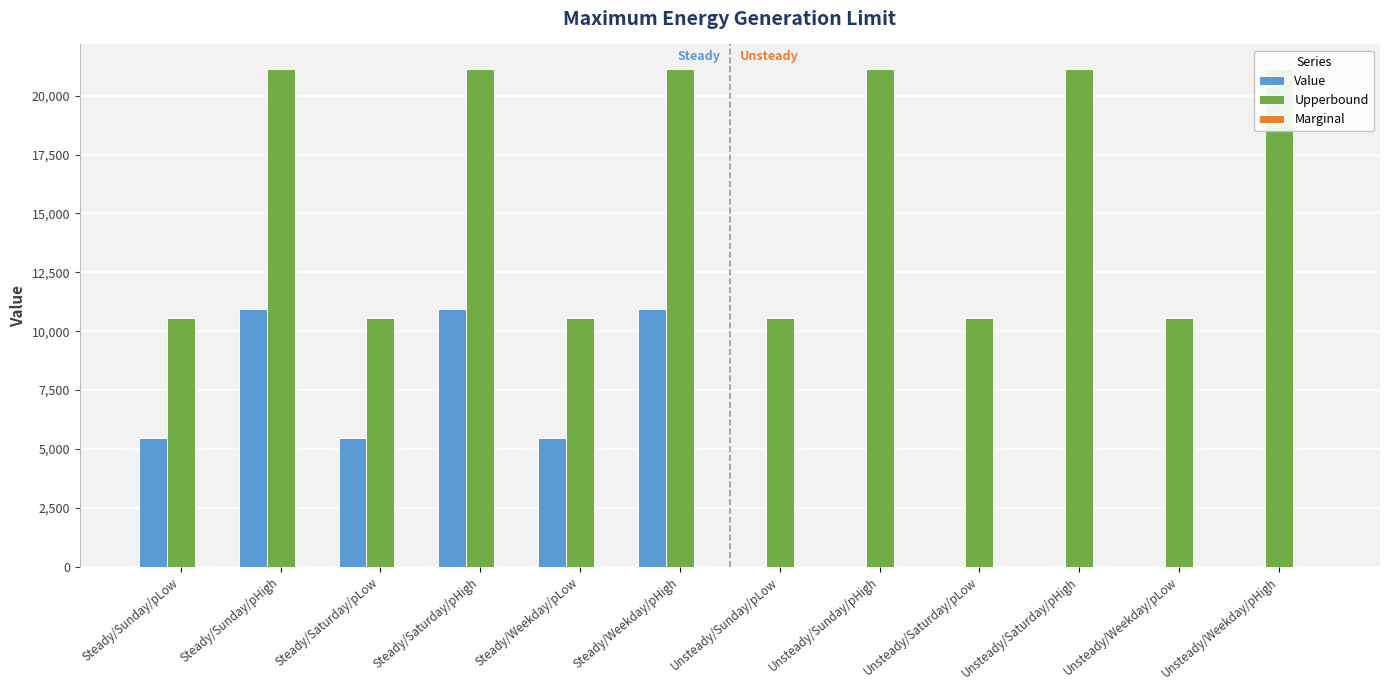

Rank the series at Steady/Weekday/pLow from lowest to highest value.

Marginal, Value, Upperbound